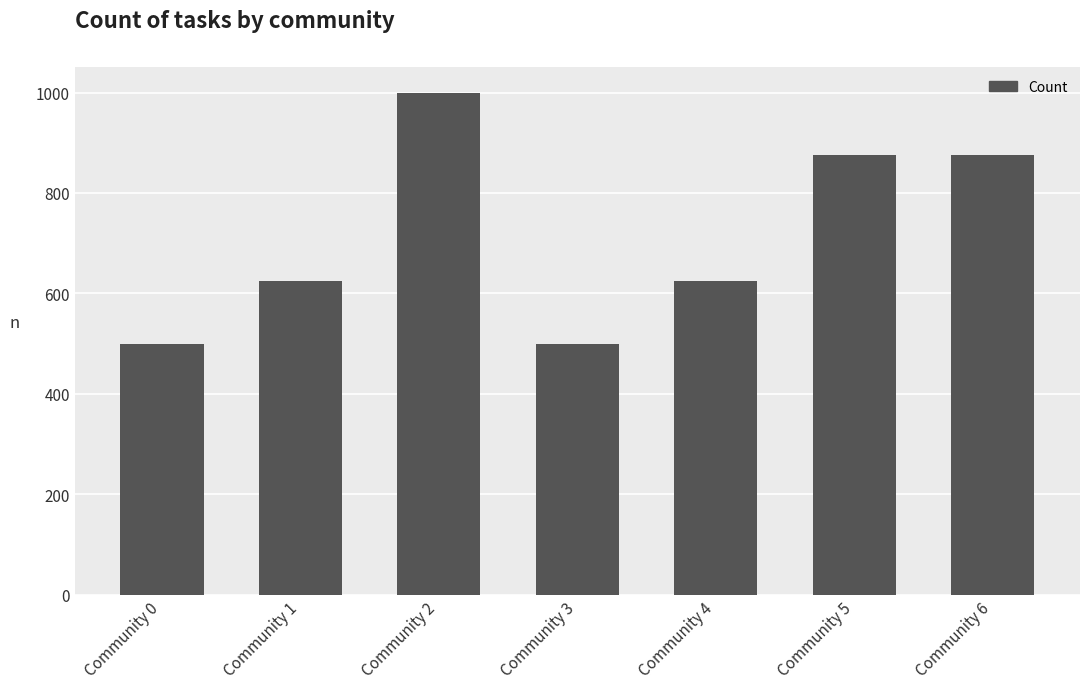

Approximately how many times larger is the value at Community 2 compared to Community 5?

1.1